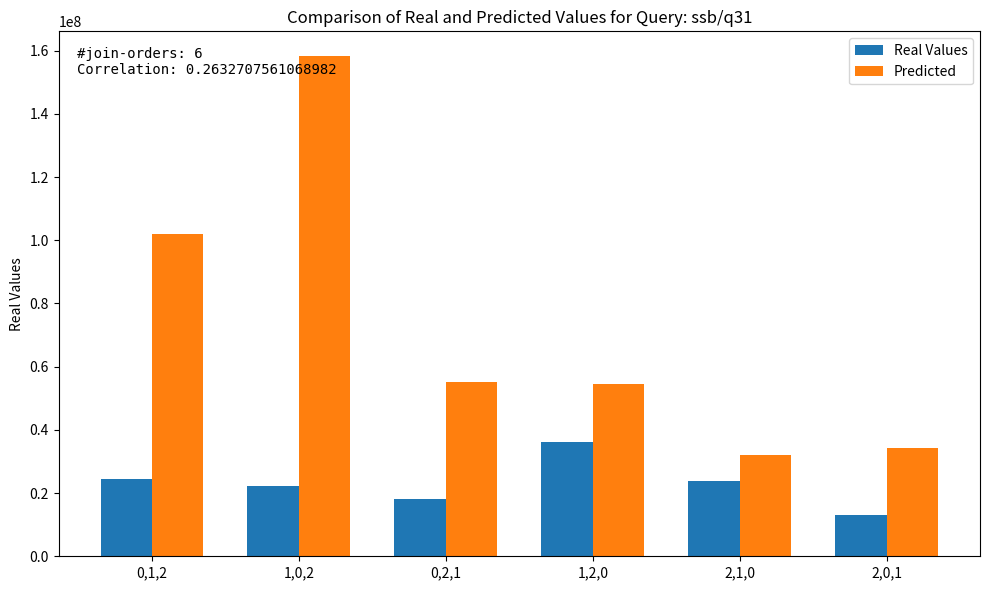

The Predicted series shows 31960055 at 2,1,0. True or false?

True